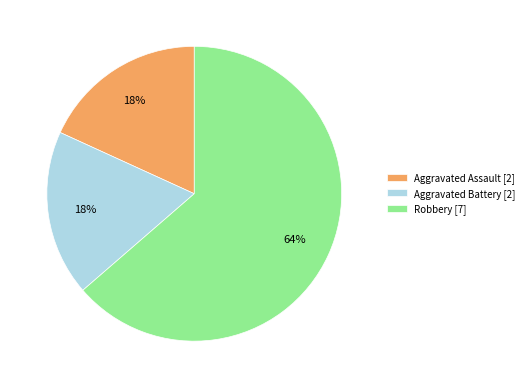

What is the ratio of the value at Aggravated Battery to the value at Aggravated Assault?

1.0